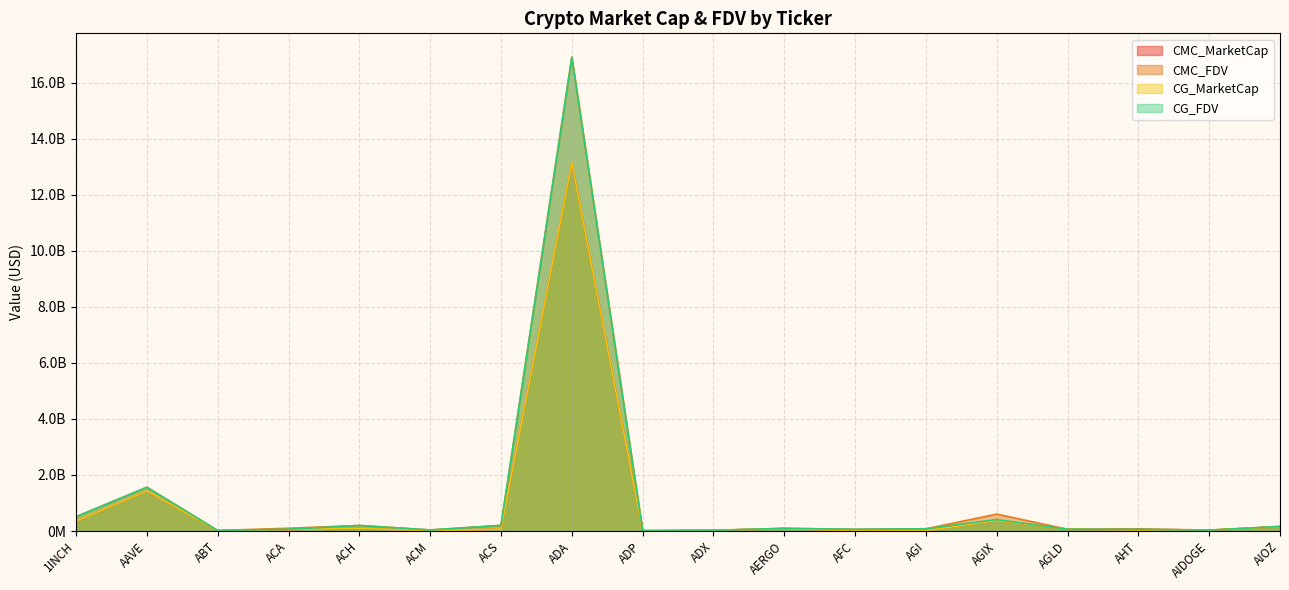

Between ADP and AGI, which is larger?

AGI